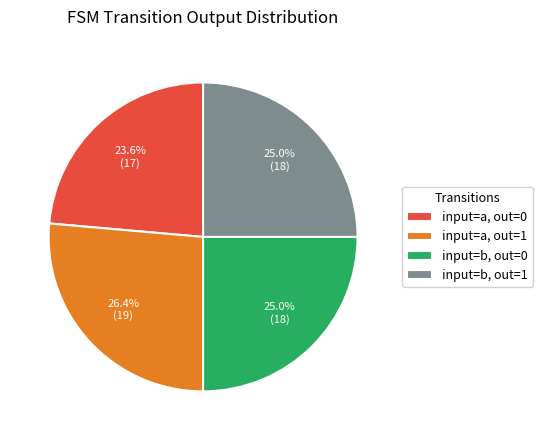

Which category has the biggest portion of the pie?

input=a, out=1